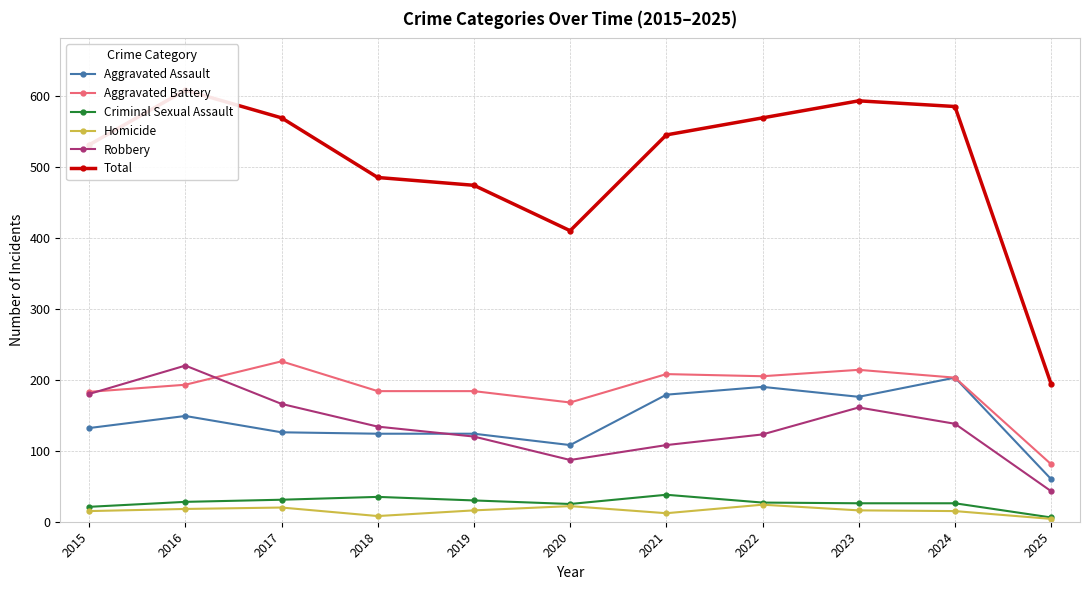

The Aggravated Assault series shows 45 at 2022. True or false?

False